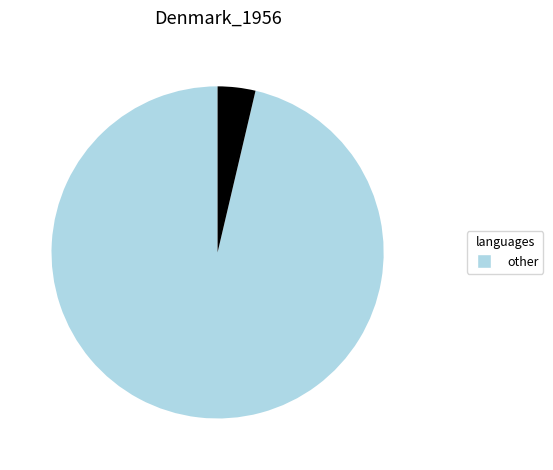

Is there any slice that represents more than half of the pie?

Yes